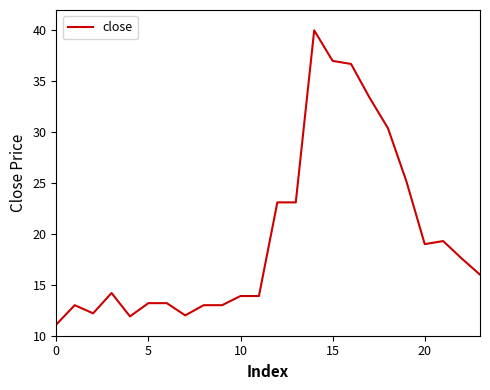

What is the difference between the maximum and minimum values?

28.9